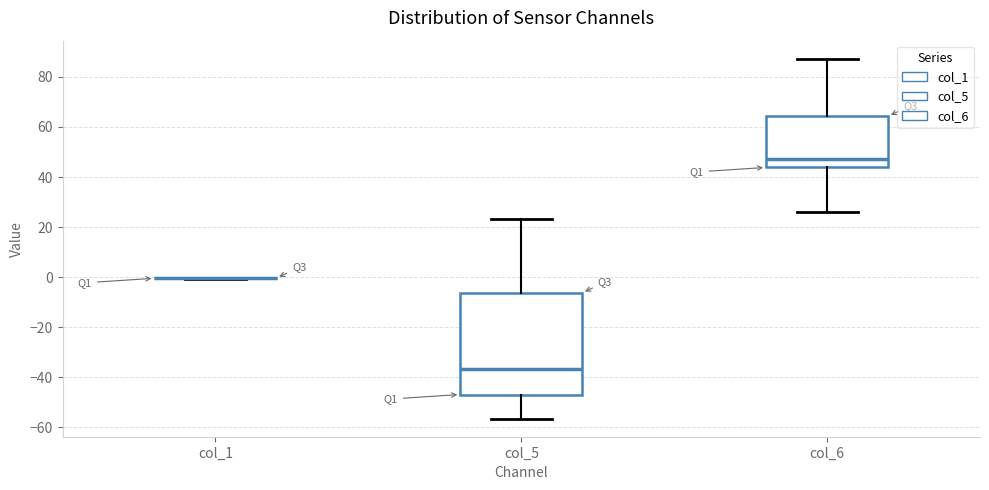

Reading left to right, read every box against the y-axis: the position of its median line, the range the box covers, and the ends of its whiskers. The values are not printed on the chart, so give them approximately, as read against the axis.

col_1: box collapsed to a line at 0, whiskers 0 to 0
col_5: median -36, box -46 to -6, whiskers -56 to 24
col_6: median 48, box 44 to 64, whiskers 26 to 88